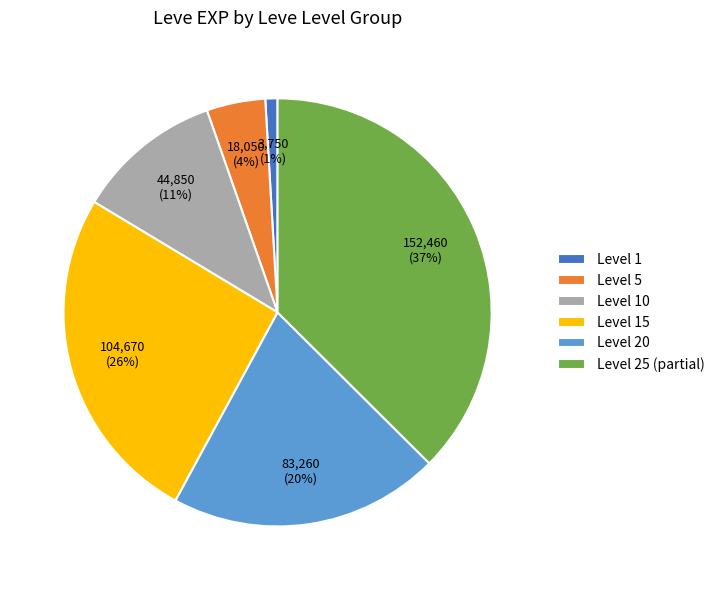

Combined, do Level 1 and Level 25 (partial) account for over 50%?

No